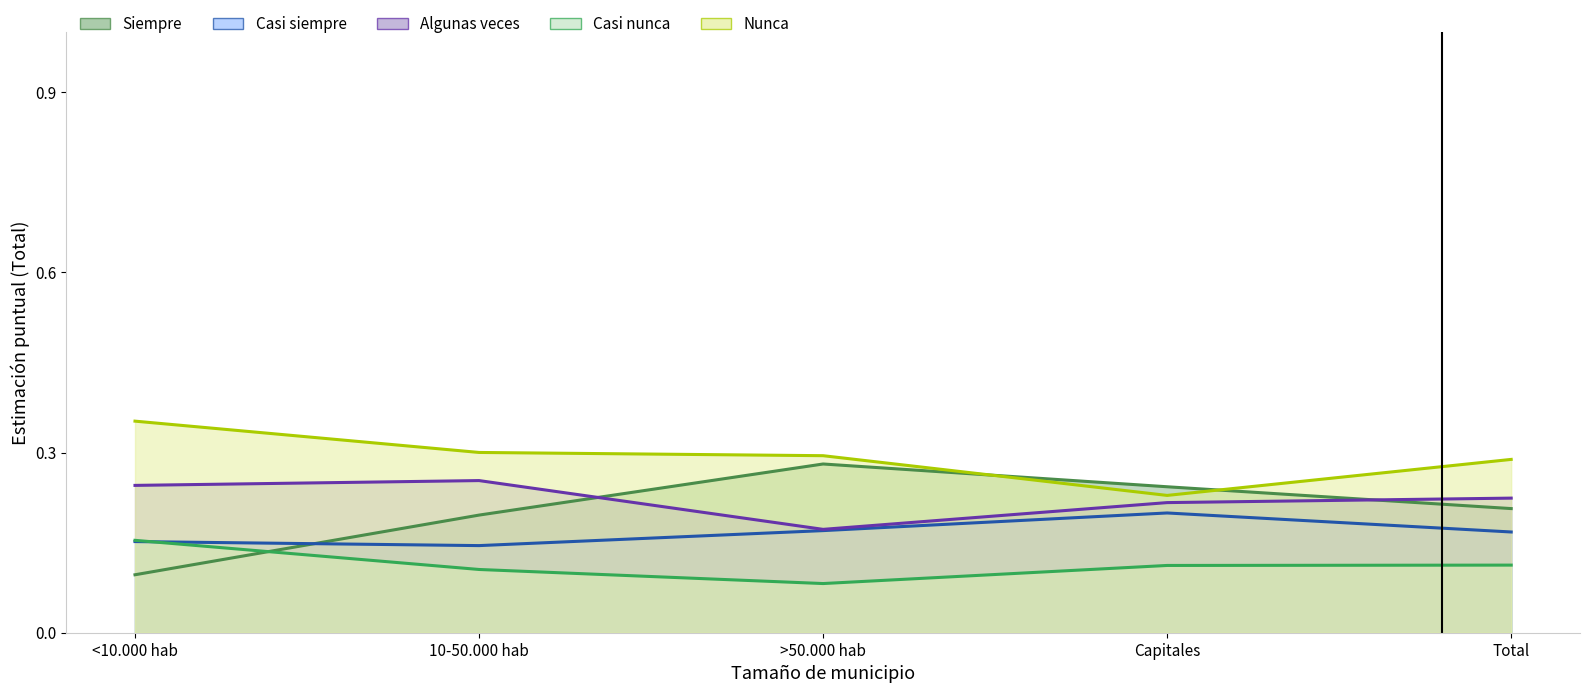

Is it true that Casi nunca equals 0.1 at 10-50.000 hab?

True